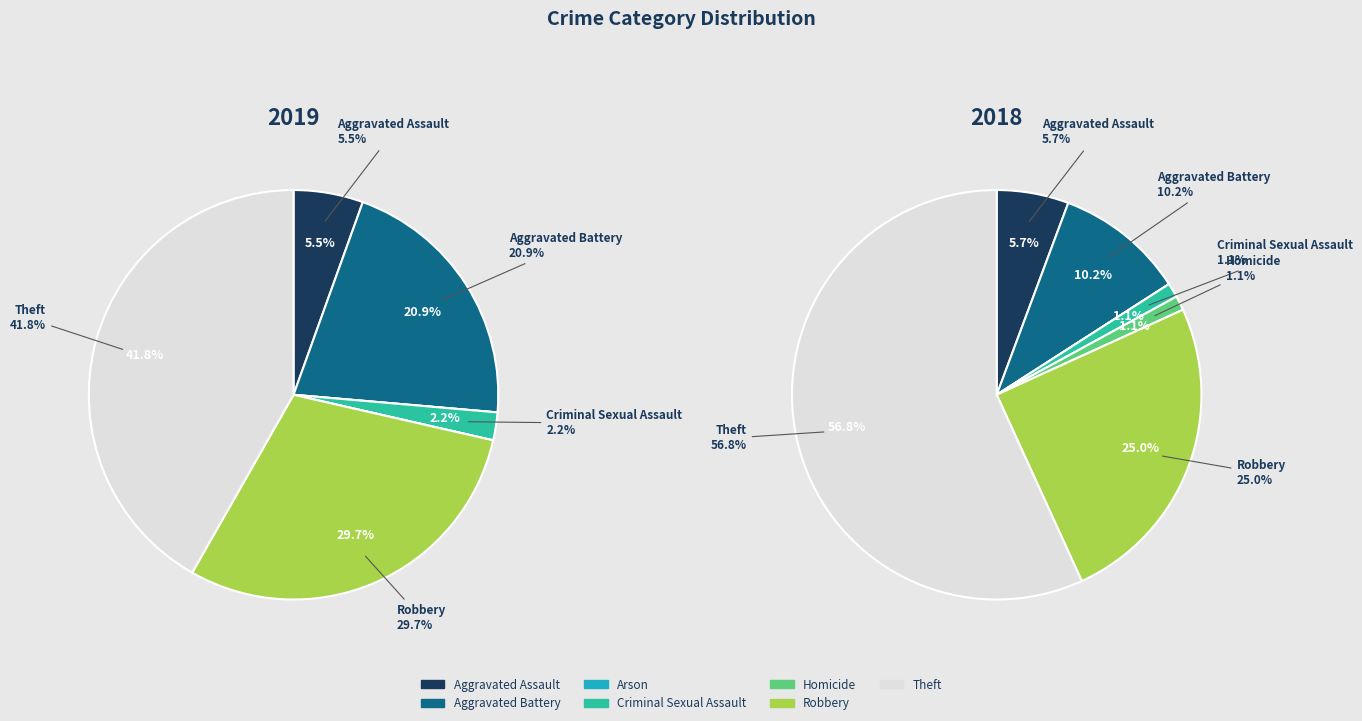

What percentage do values_2019 and 5 together represent?

35.2%